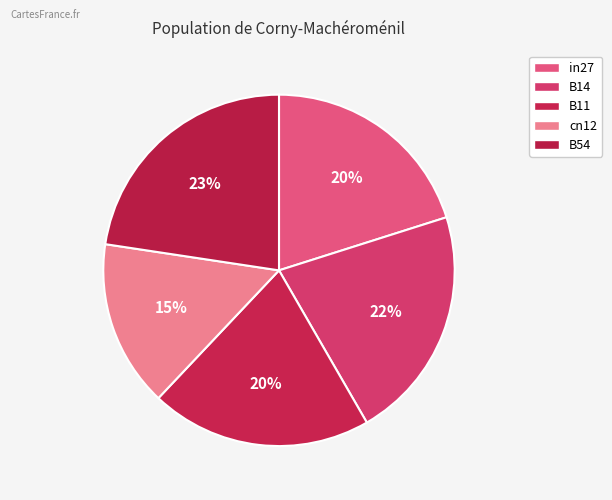

Is it true that cn12 is 9% of the pie?

False